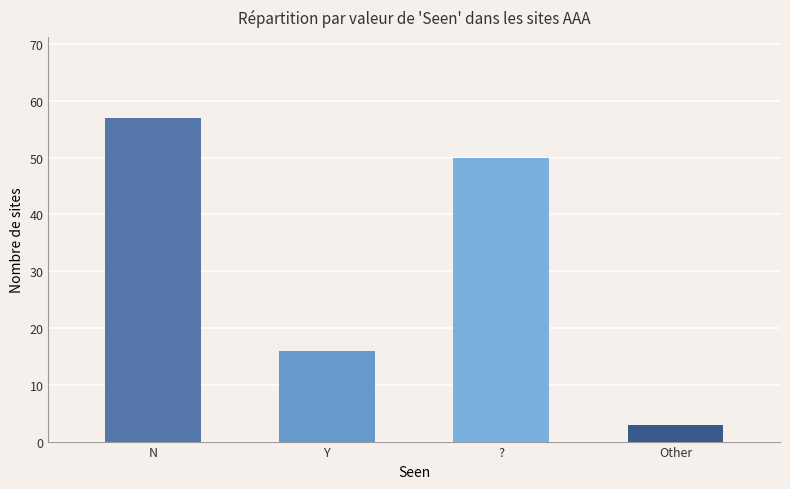

What is the difference between the second highest and second lowest values?

34